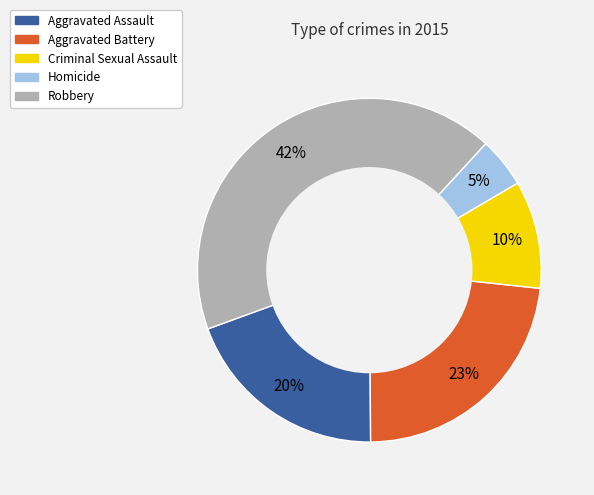

Does Aggravated Assault account for over 50% of the chart?

No